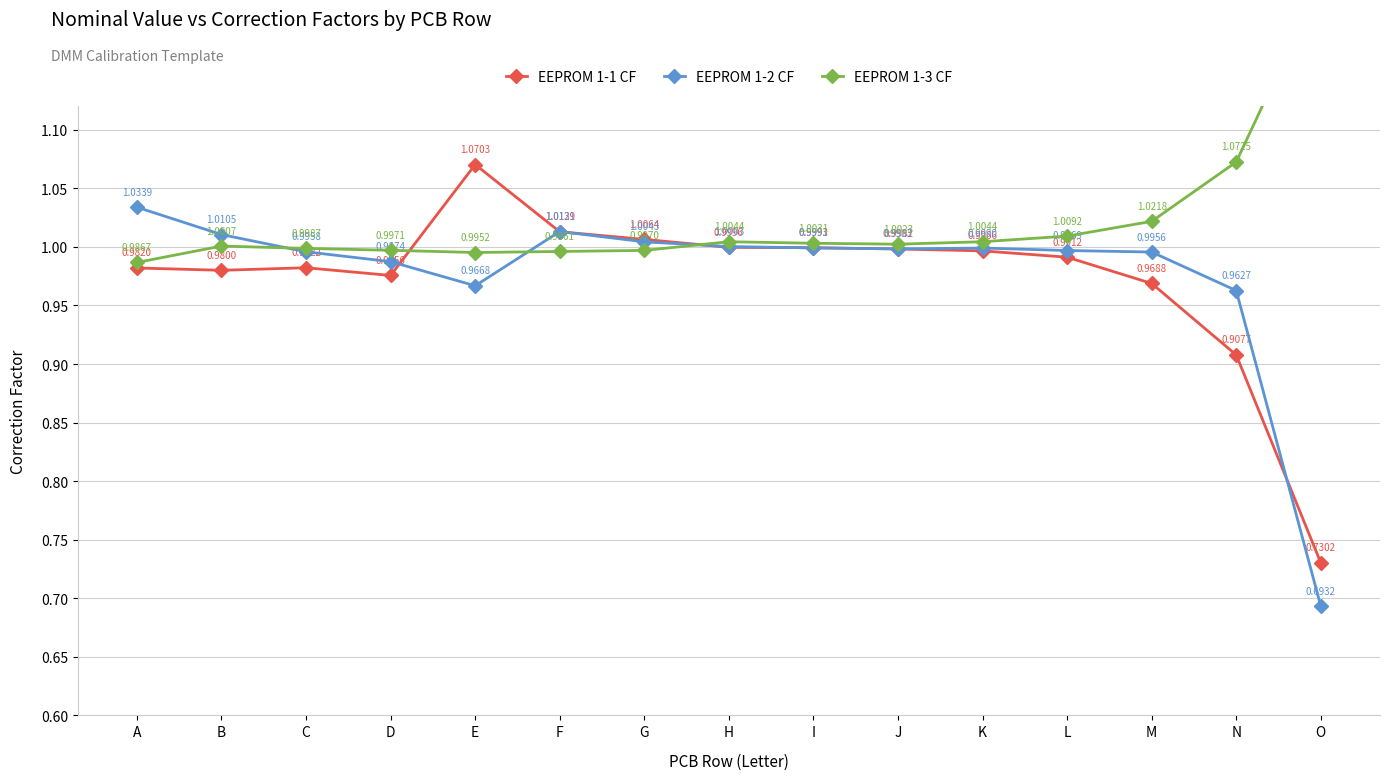

Which category has the highest value in the EEPROM 1-3 CF series?

O